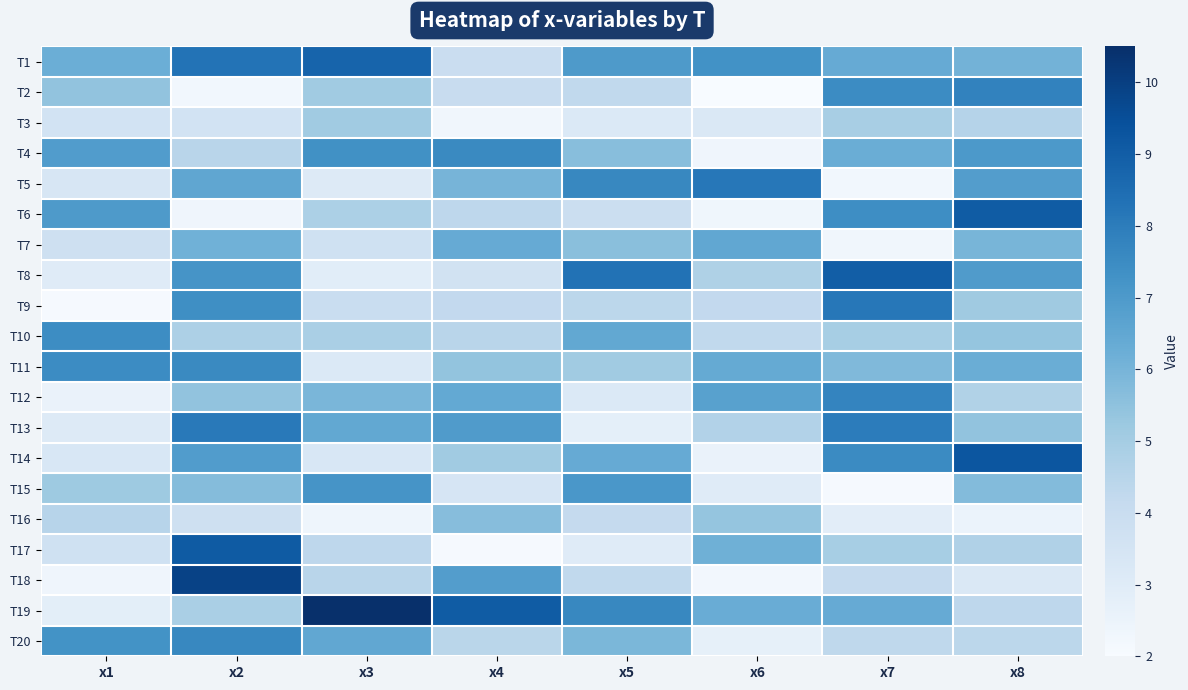

Rank the series by their maximum value, from lowest to highest.

T3, T16, T7, T15, T10, T11, T4, T20, T12, T2, T13, T9, T5, T1, T8, T6, T17, T14, T18, T19